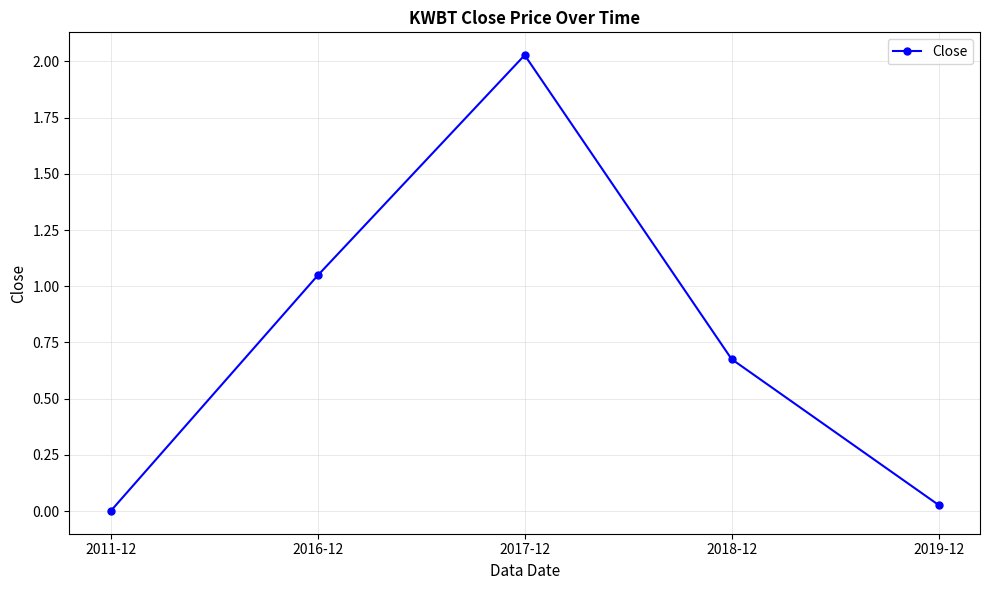

What is the average value?

0.8